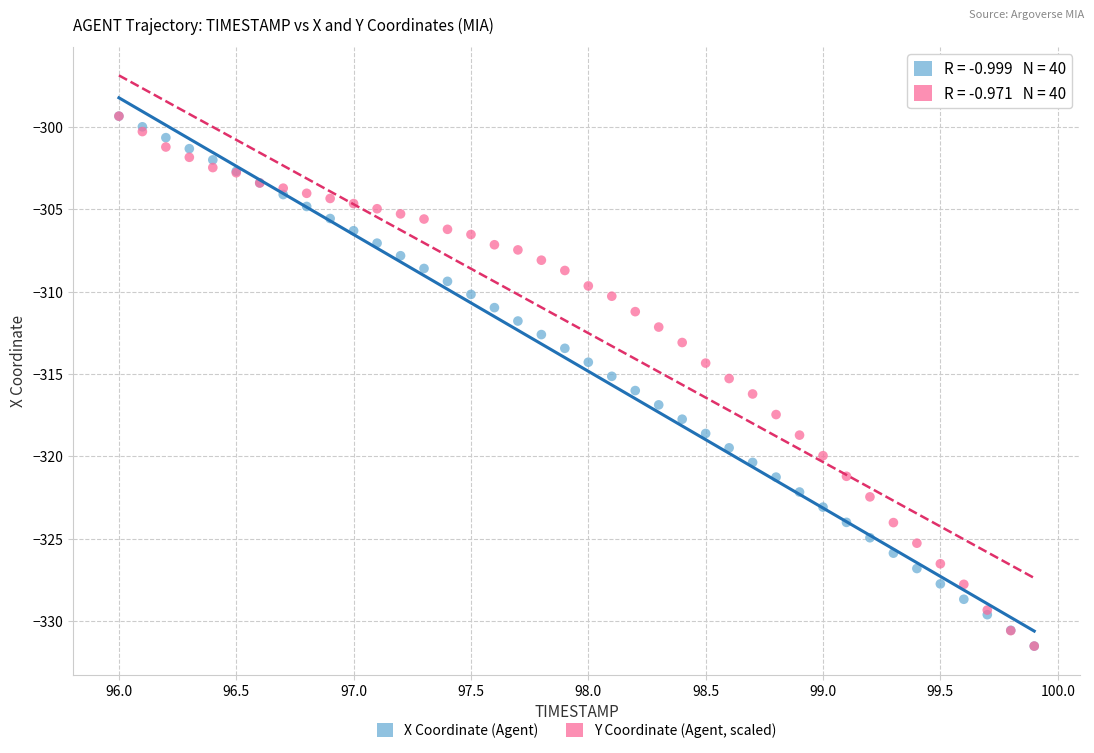

What are all the series names shown in the legend?

X Coordinate (Agent), Y Coordinate (Agent, scaled)